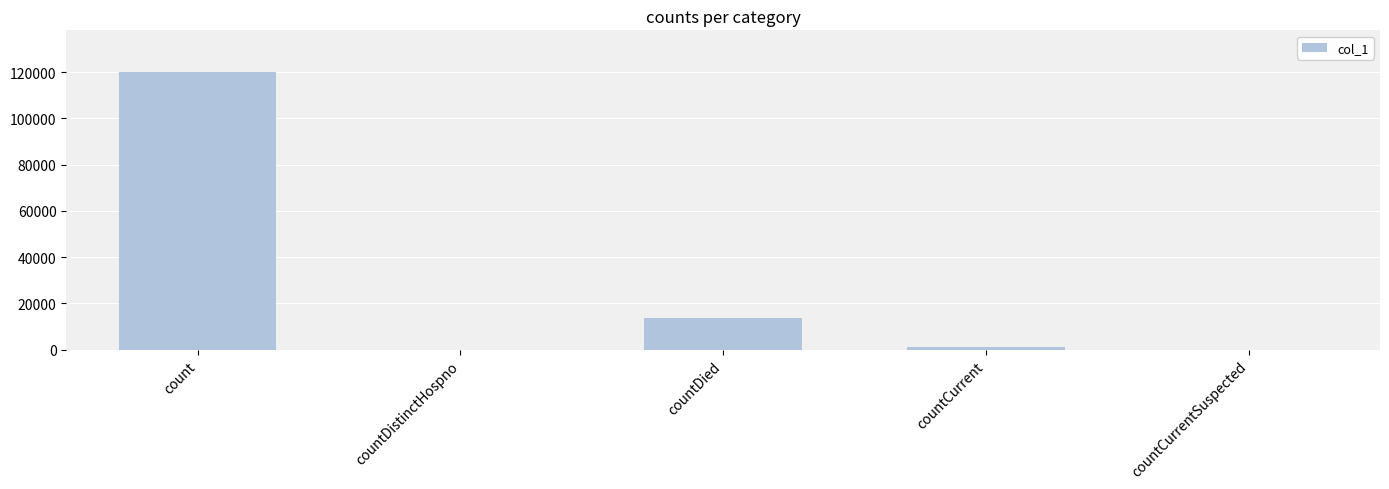

Where is the data nearest to the value 60015?

countDied